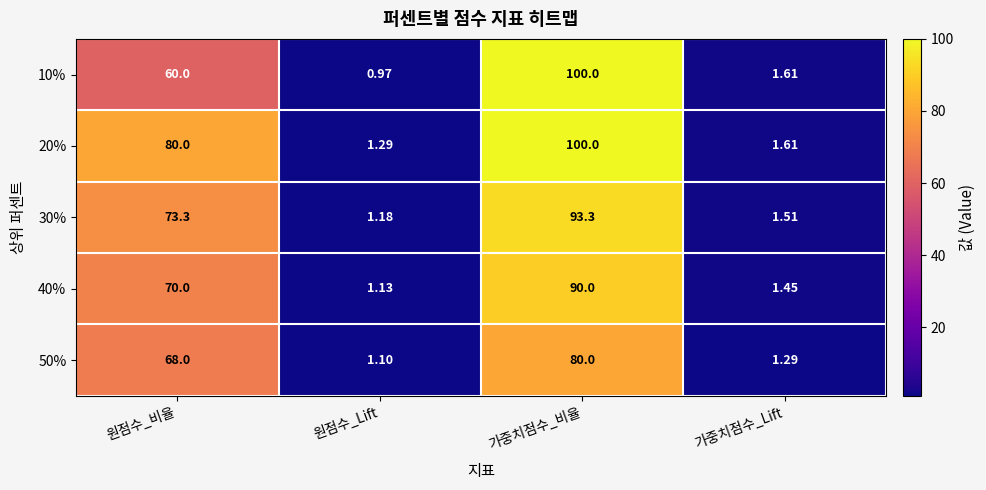

At which category is the sum across all series the highest?

가중치점수_비율